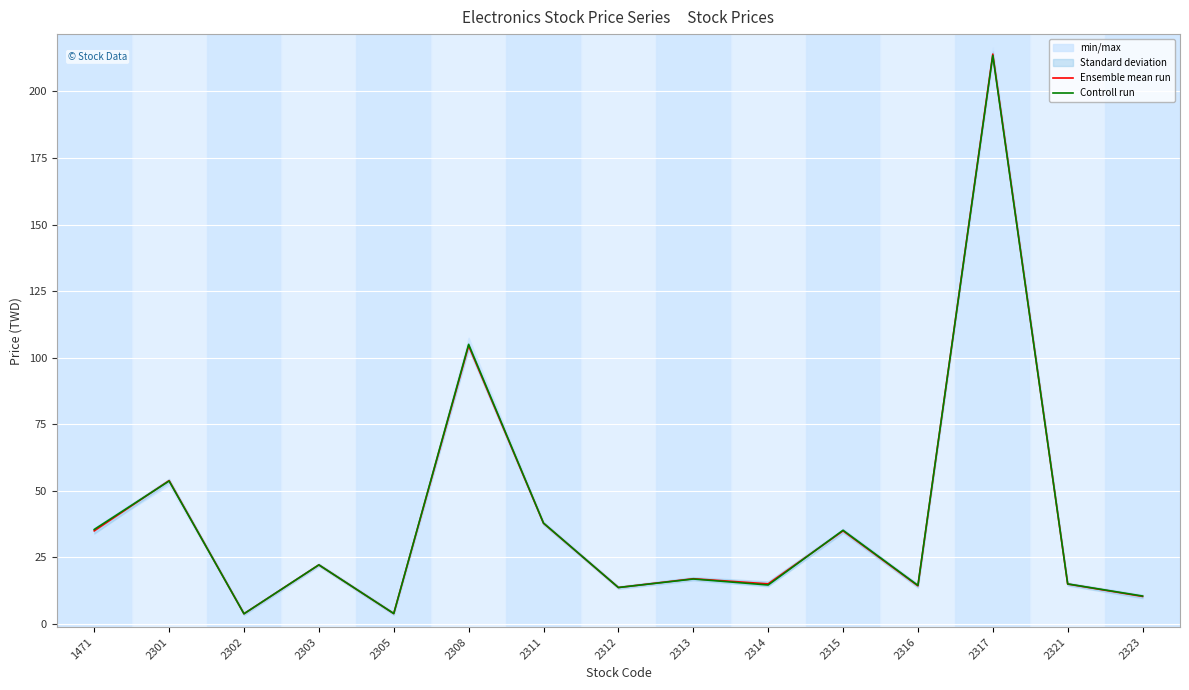

Does the chart display data point markers on the line(s)?

No